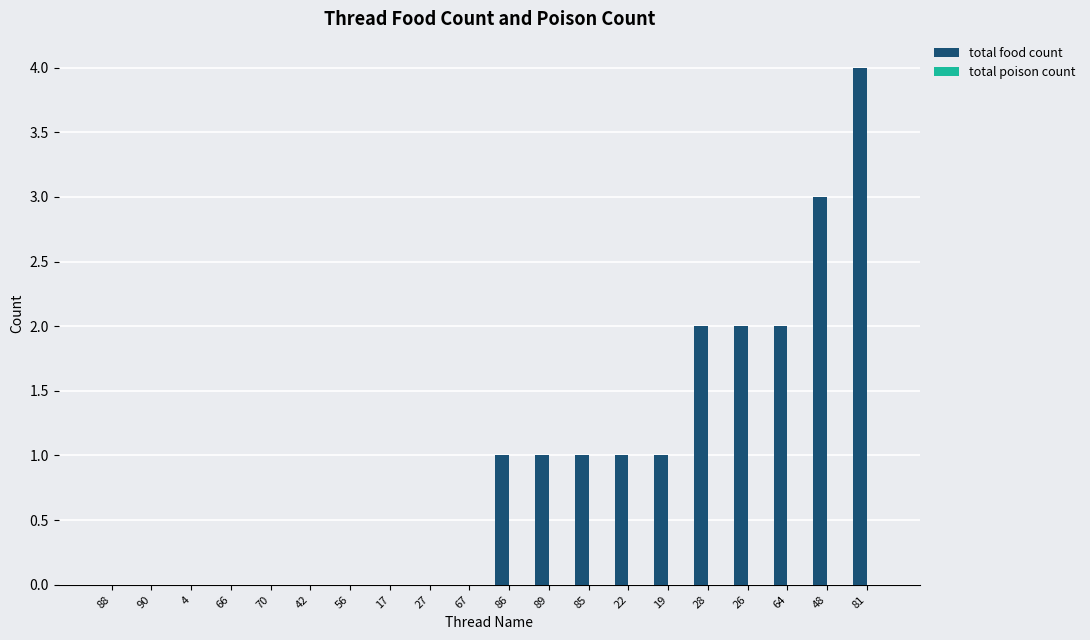

Reading left to right, what are all the values shown in this chart?

88=0	90=0	4=0	66=0	70=0	42=0	56=0	17=0	27=0	67=0	86=1	89=1	85=1	22=1	19=1	28=2	26=2	64=2	48=3	81=4